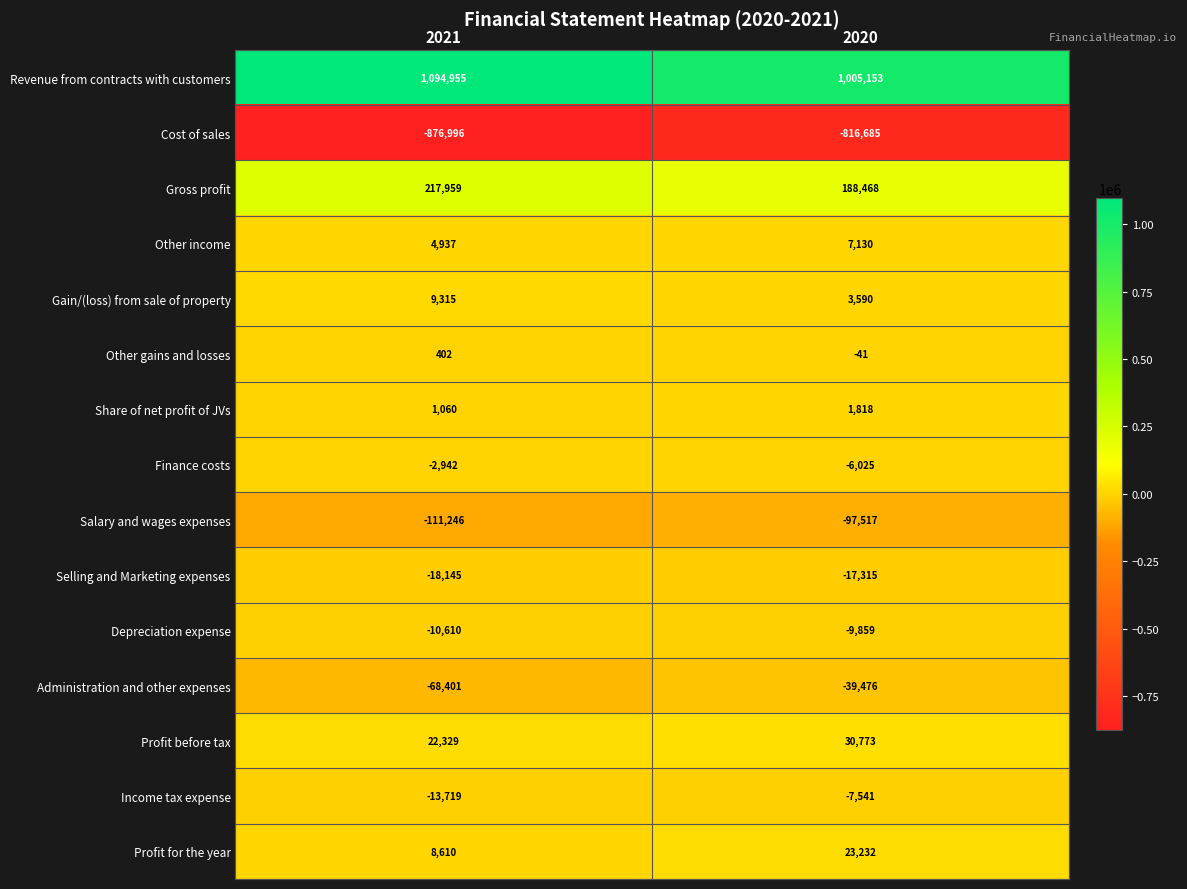

Is it true that Selling and Marketing expenses equals -24230 at 2020?

False